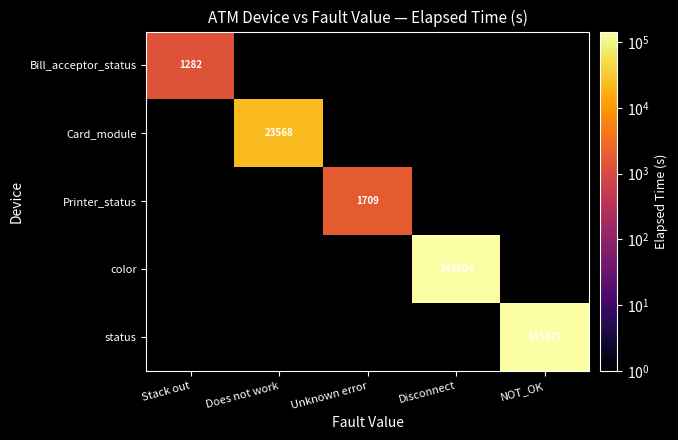

At which category does the chart reach its peak across all series?

NOT_OK